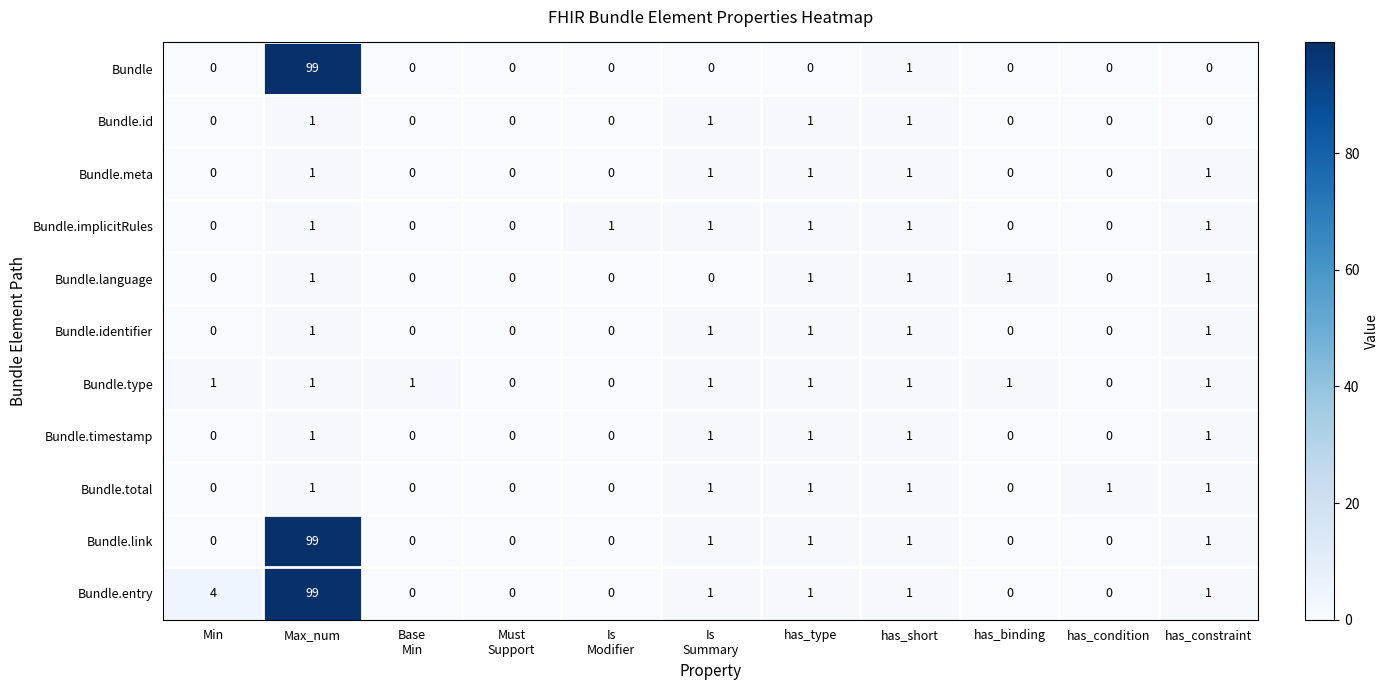

Is it true that Bundle.meta equals 1 at Max_num?

True